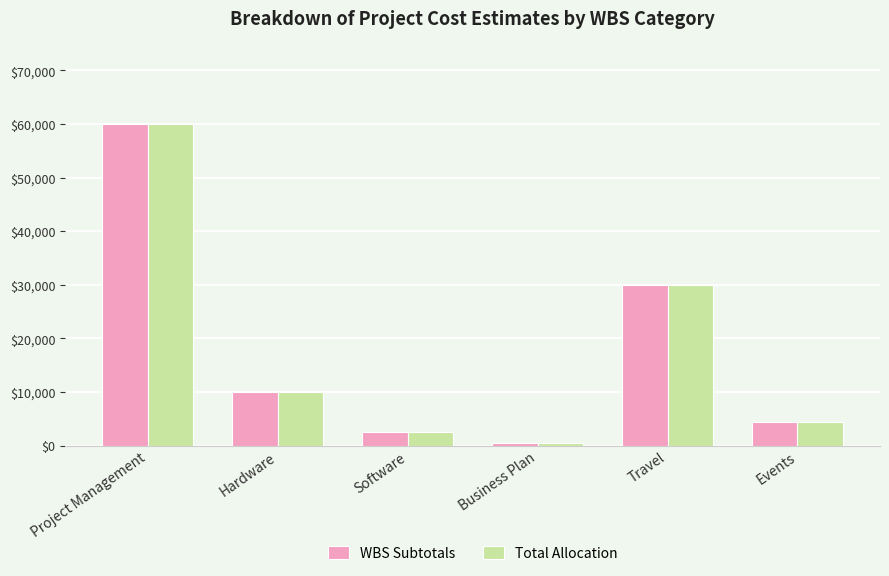

What is the difference between the second highest and minimum values in the WBS Subtotals series?

29620